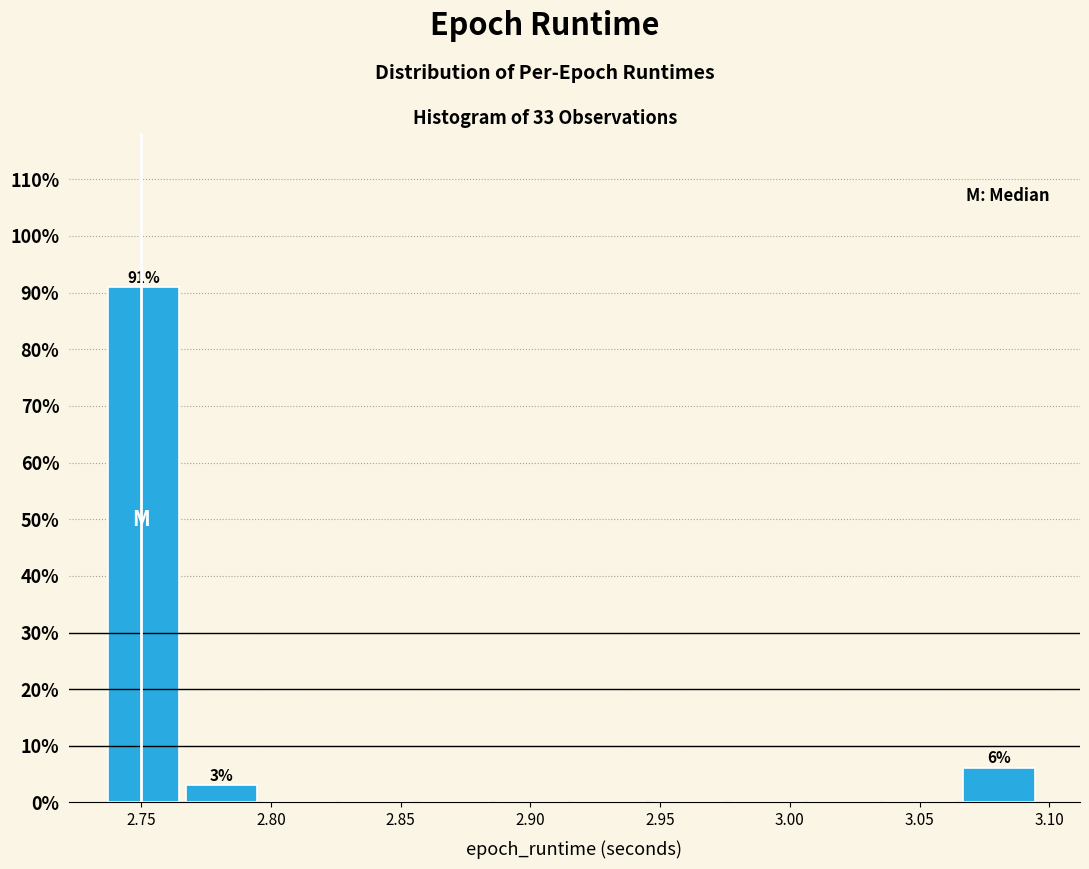

Which range on the x-axis has the tallest bar?

2.735 to 2.765